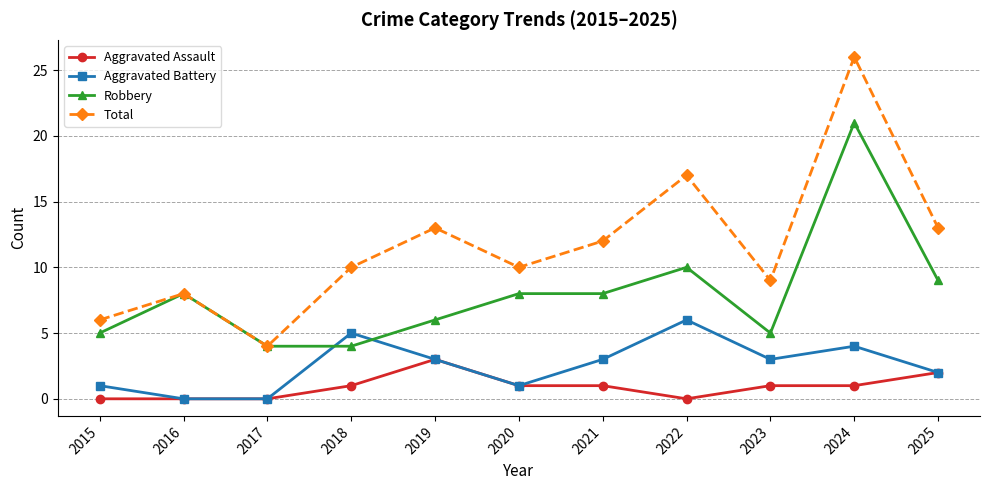

What is the average value of the Robbery series?

8